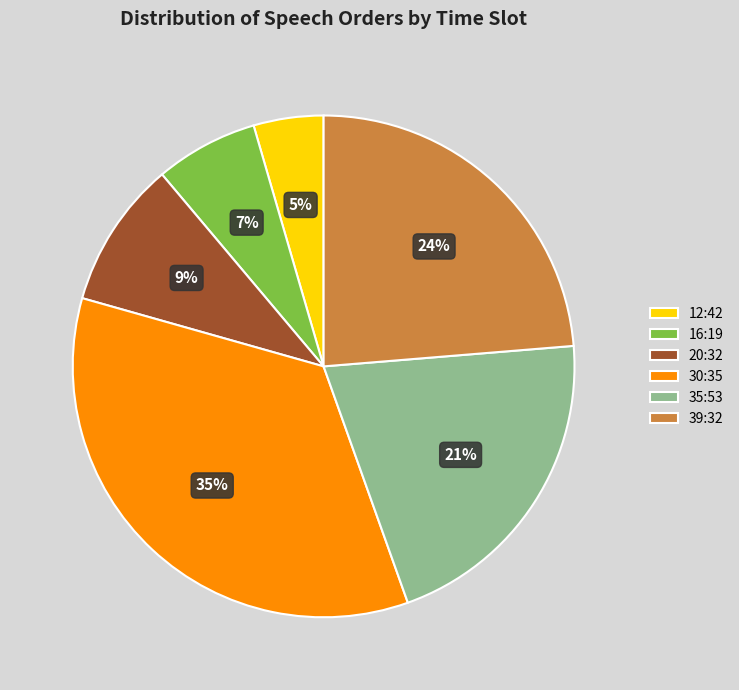

How many slices are in this pie chart?

6